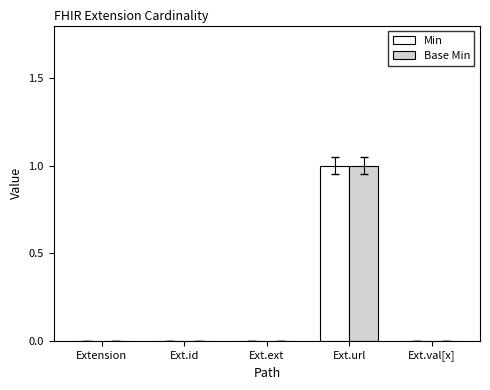

What are all the series names shown in the legend?

Min, Base Min